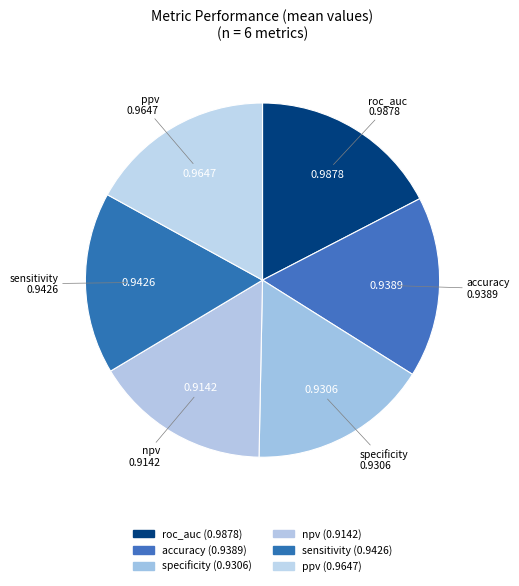

Which has a higher value, npv or ppv?

ppv